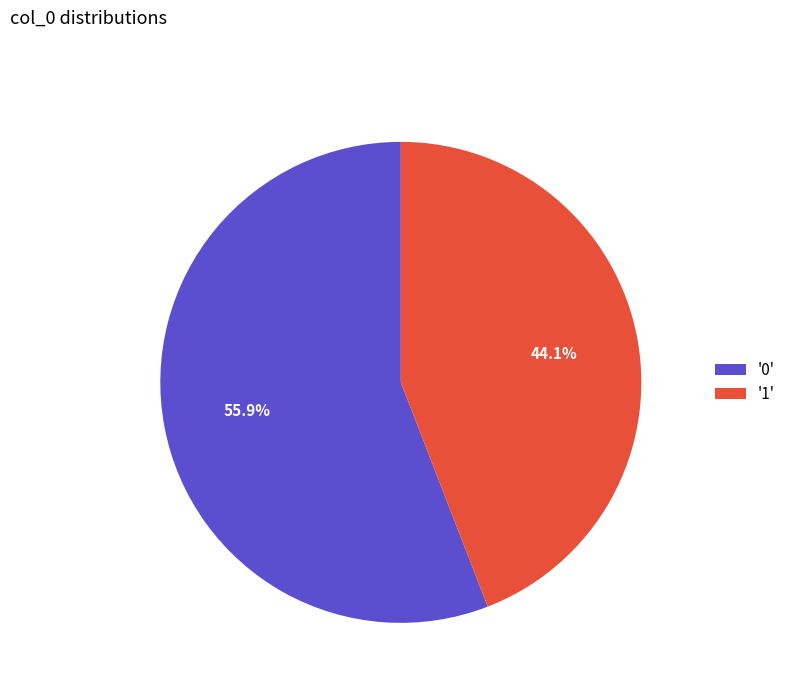

Is there any slice that represents more than half of the pie?

Yes